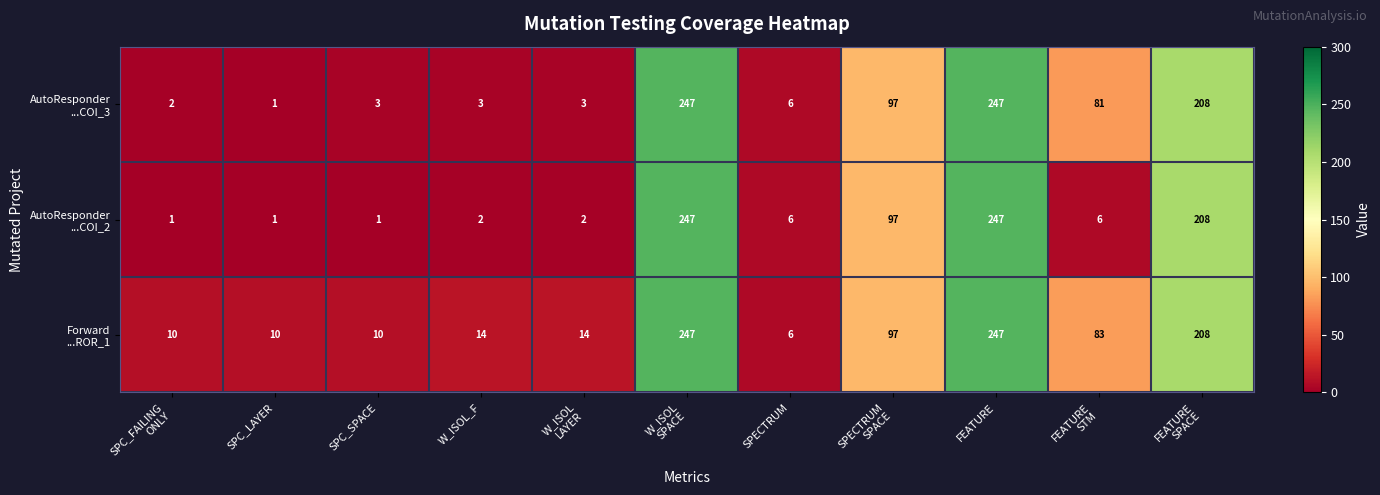

What is the greatest value displayed?

247